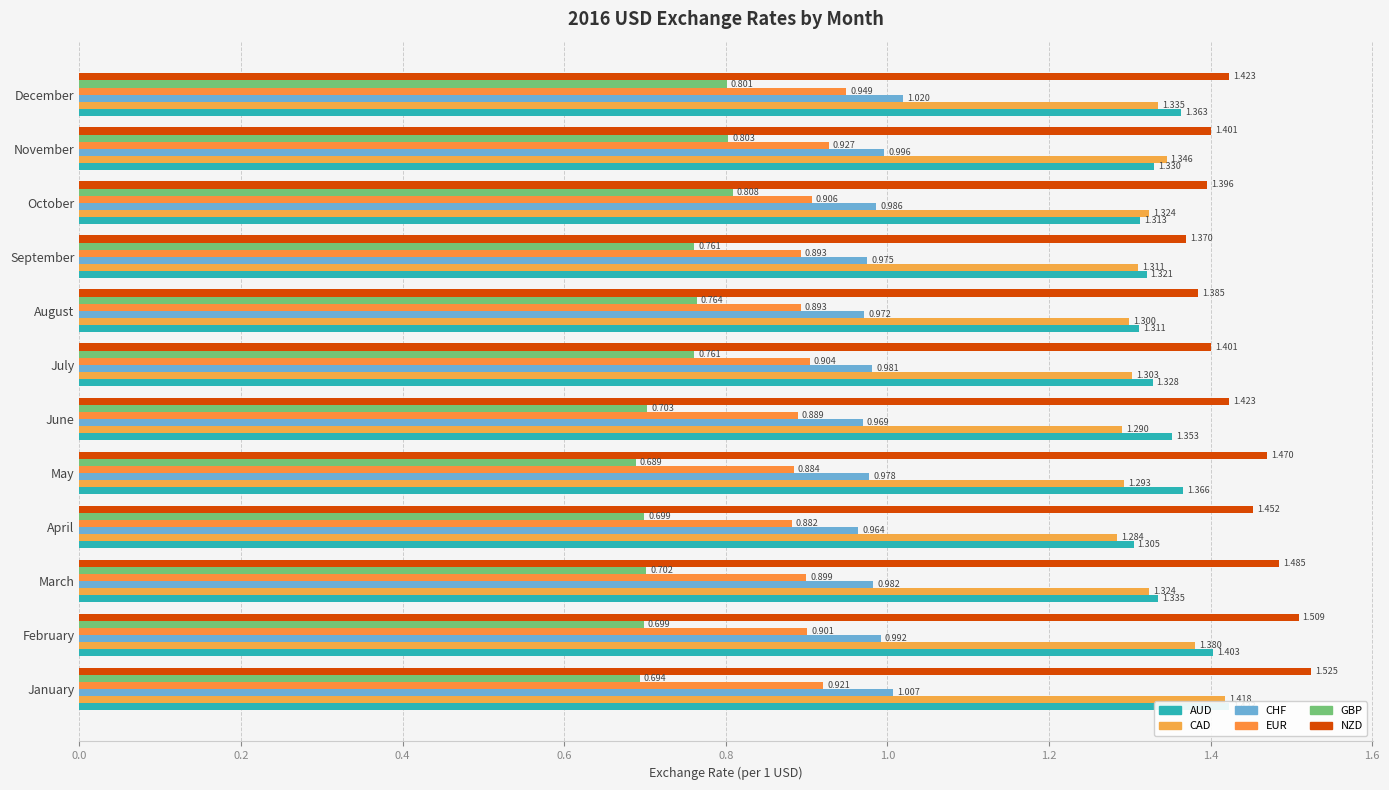

How many bars are there in each group?

6